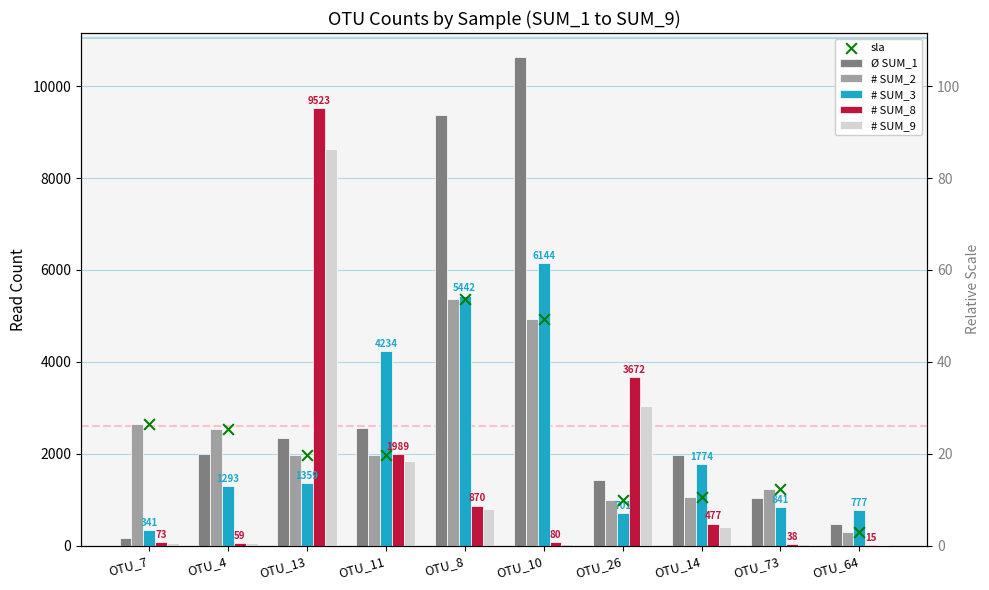

Which series has the largest Y range (max minus min)?

Ø SUM_1